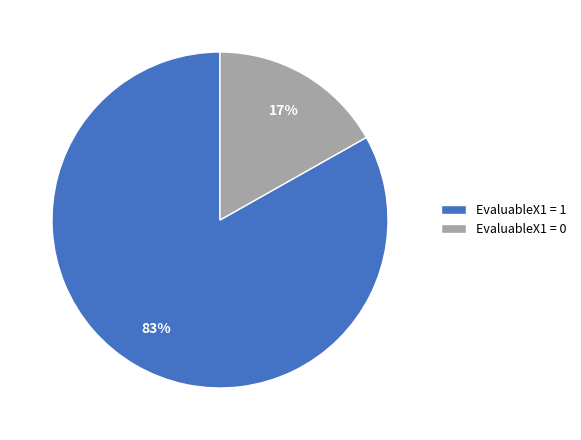

What percentage is the EvaluableX1 = 1 slice, to the nearest percent?

83%